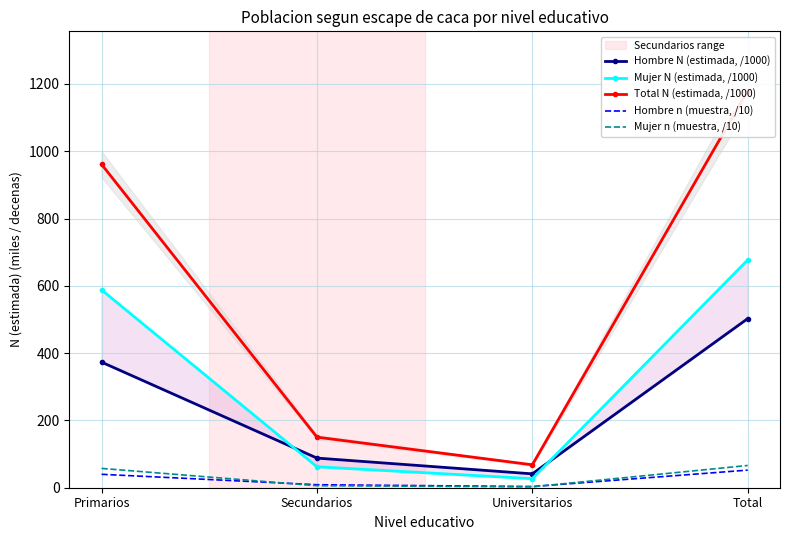

The value of Mujer N (estimada, /1000) at Universitarios is 43.0. True or false?

False